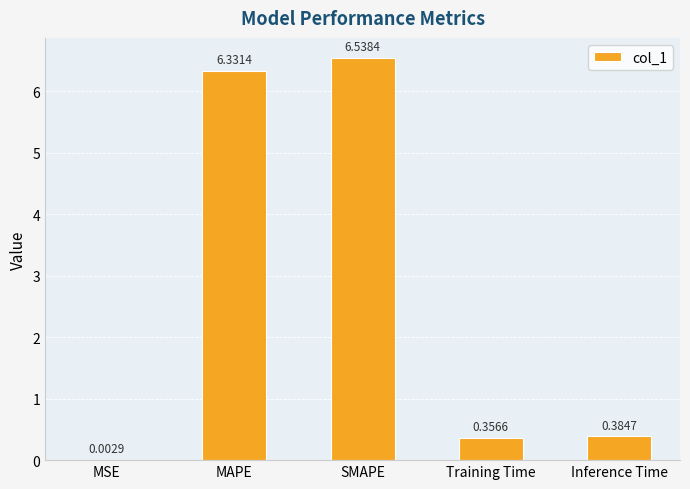

Which label corresponds to the largest value in the chart?

SMAPE